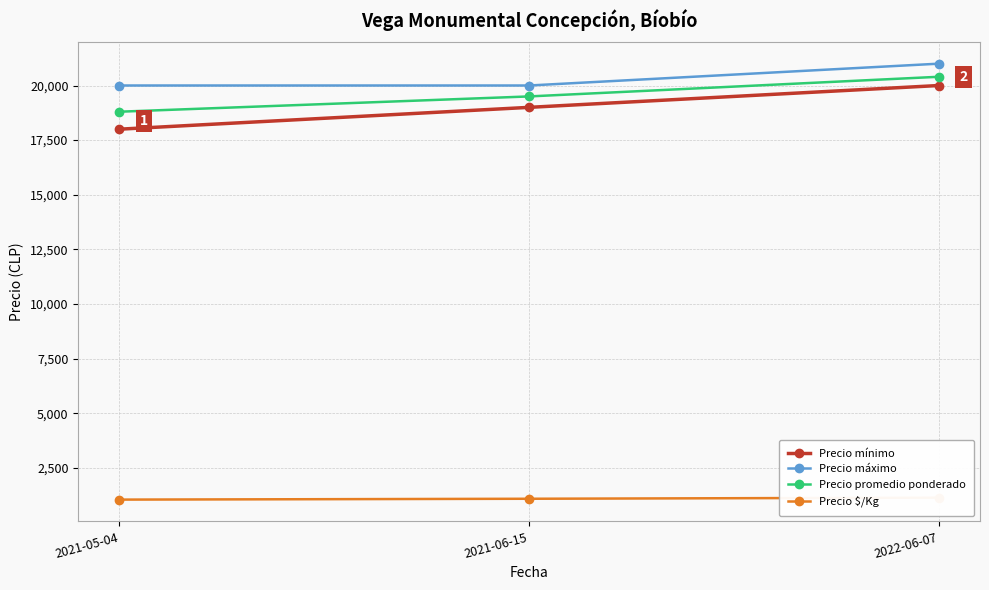

What is the minimum value for Precio mínimo?

18000